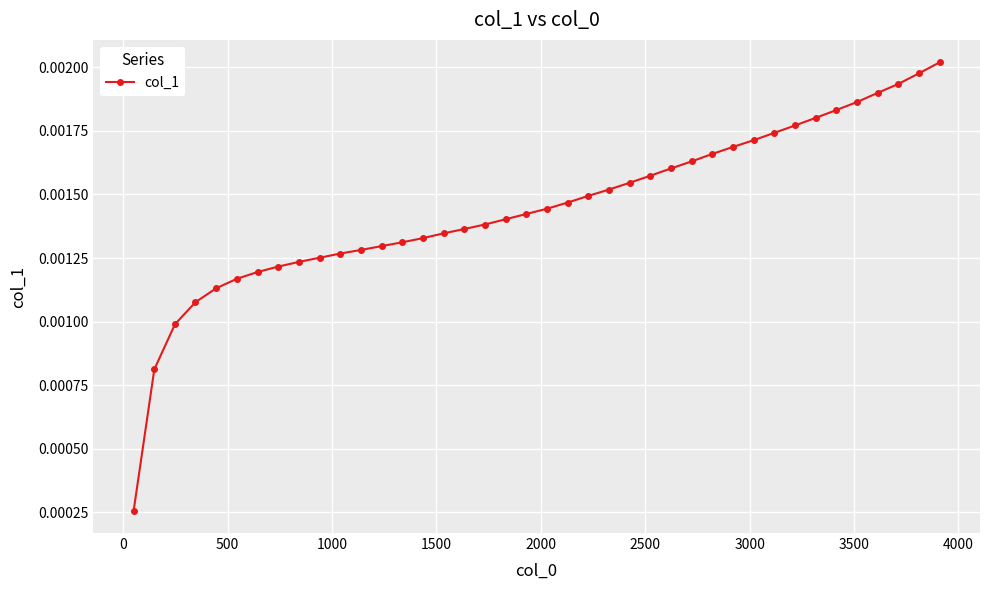

Count the values in the range 0 to 1.

40